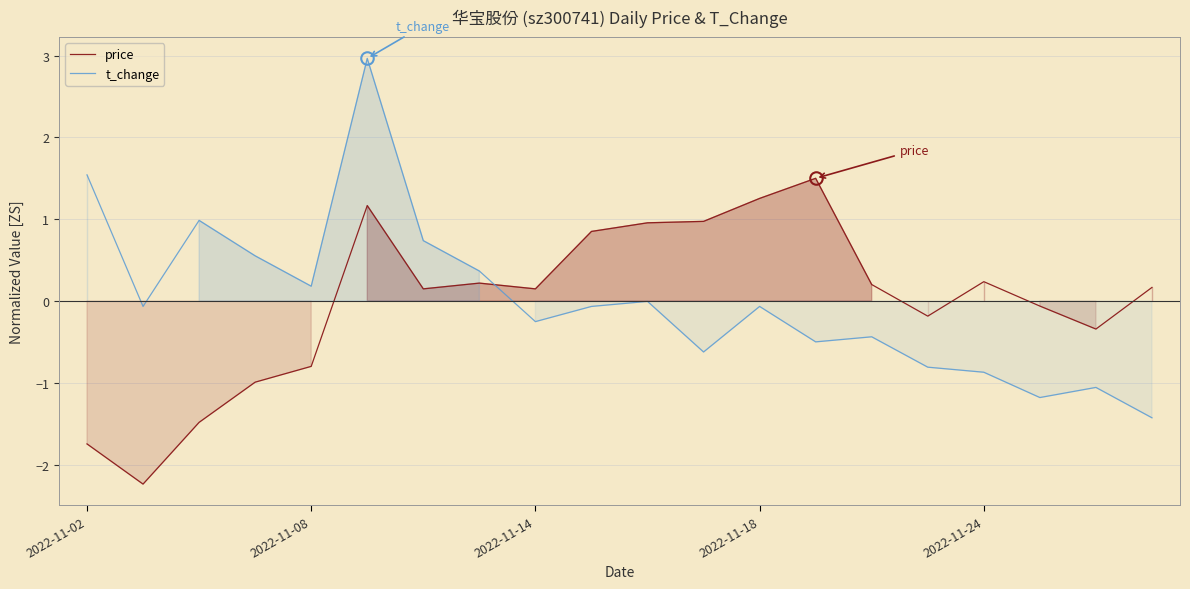

At 5, list the series in order from largest to smallest.

t_change, price